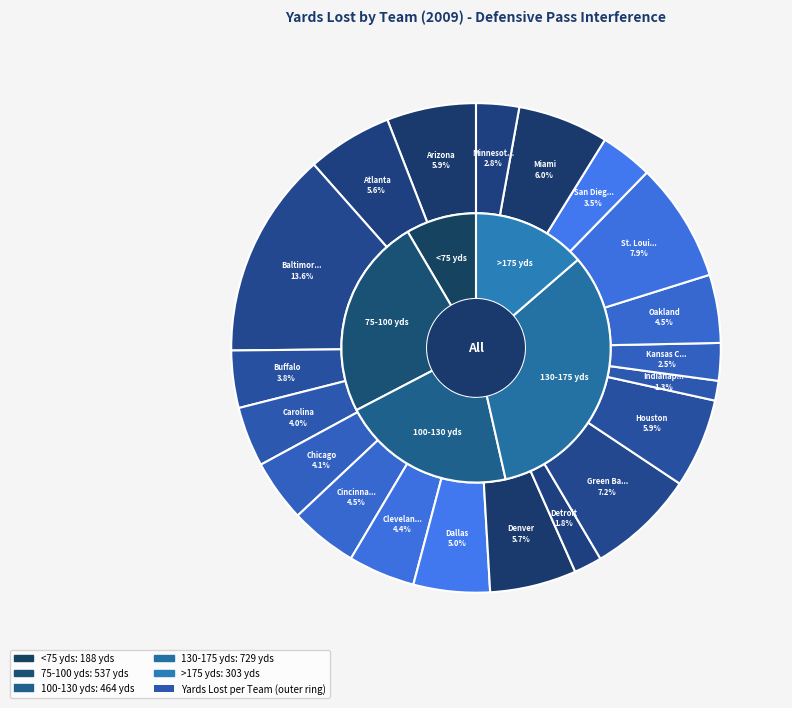

What percentage is the Kansas City slice, to the nearest percent?

2%